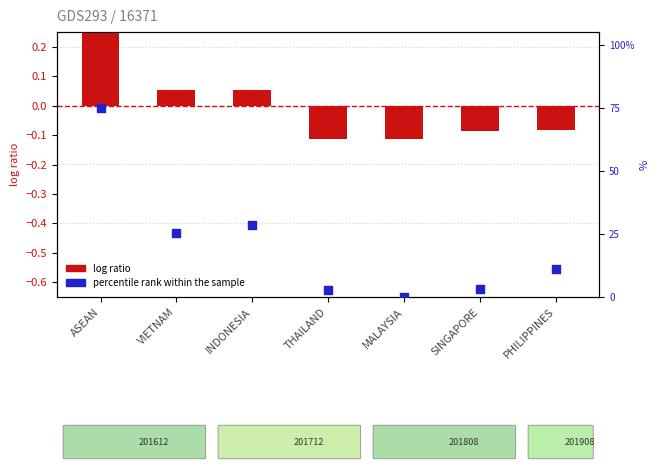

What is the change in value from ASEAN to THAILAND?

-72.4